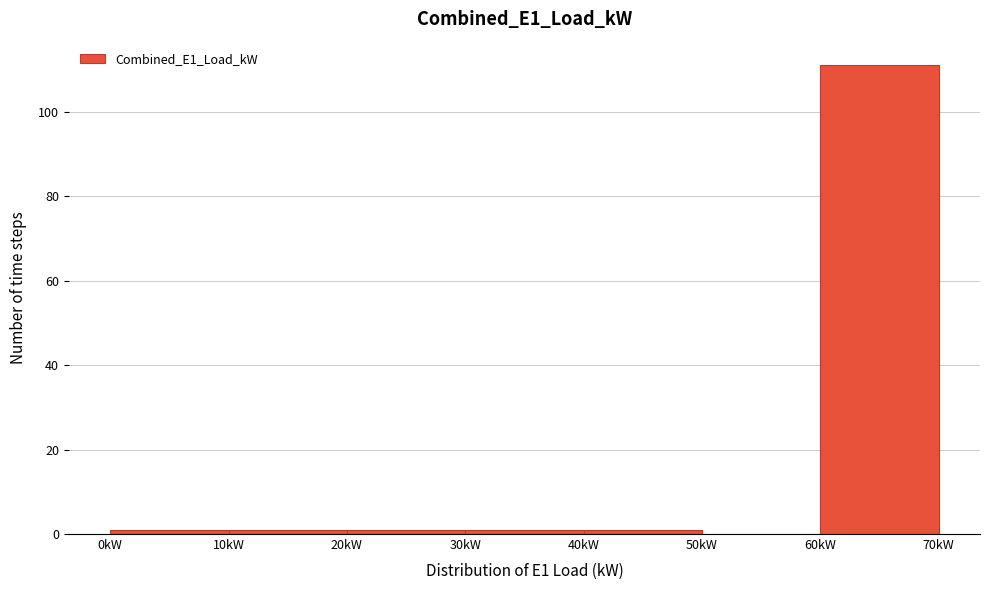

How tall is the bar that spans 60 to 70 on the x-axis? The values are not printed on the chart, so give them approximately, as read against the axis.

112